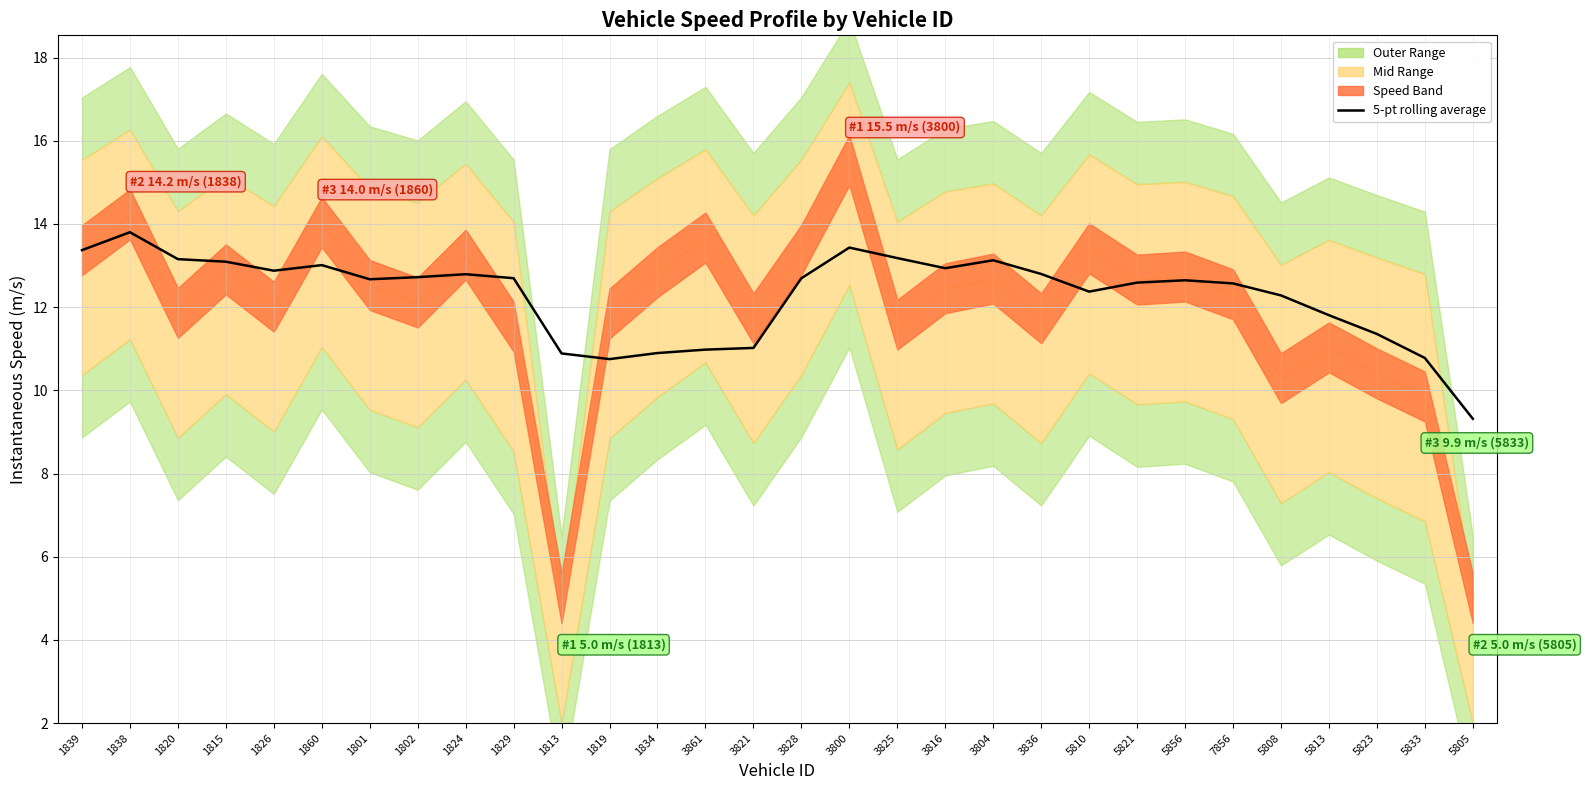

The value at 5805 is 9.3. True or false?

True